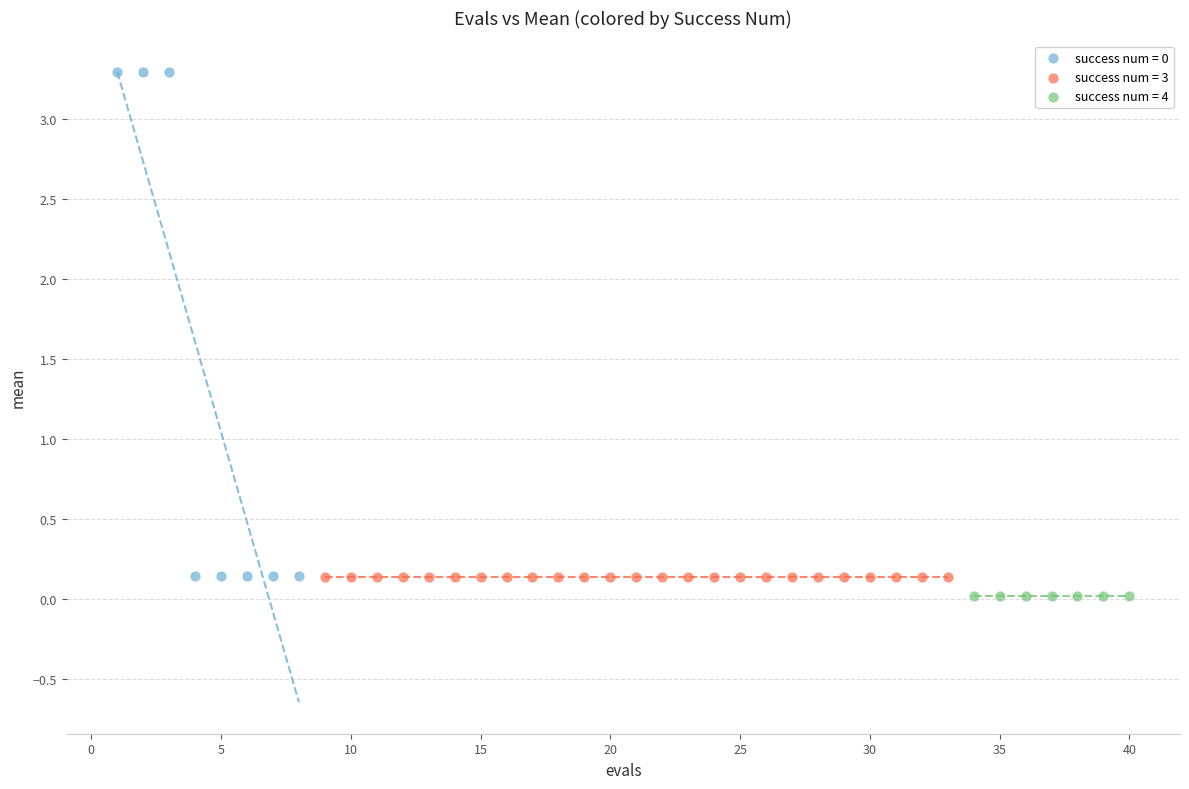

Which series reaches the minimum Y coordinate?

success num = 4